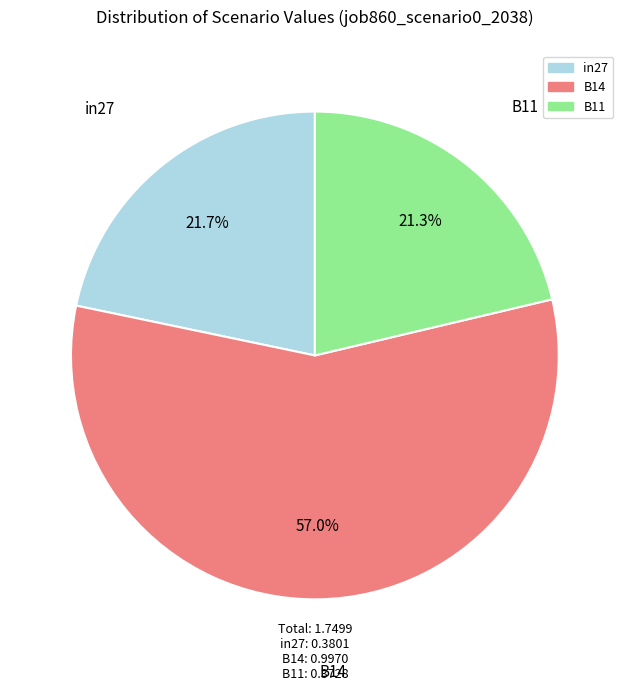

Count the number of slices in the pie.

3